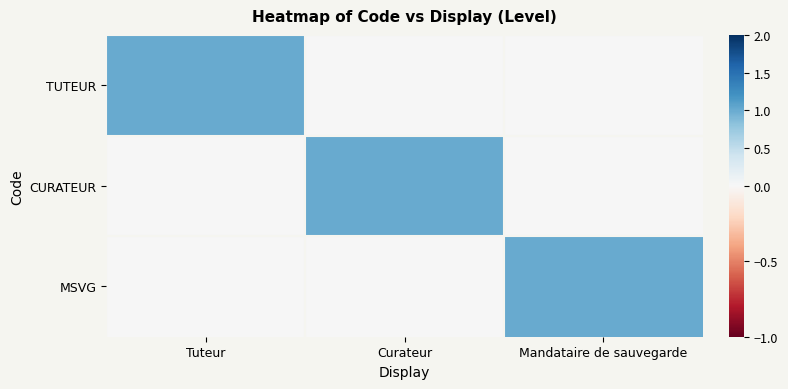

Reading left to right, extract all data points from this chart.

TUTEUR: Tuteur=1	Curateur=0	Mandataire de sauvegarde=0
CURATEUR: Tuteur=0	Curateur=1	Mandataire de sauvegarde=0
MSVG: Tuteur=0	Curateur=0	Mandataire de sauvegarde=1